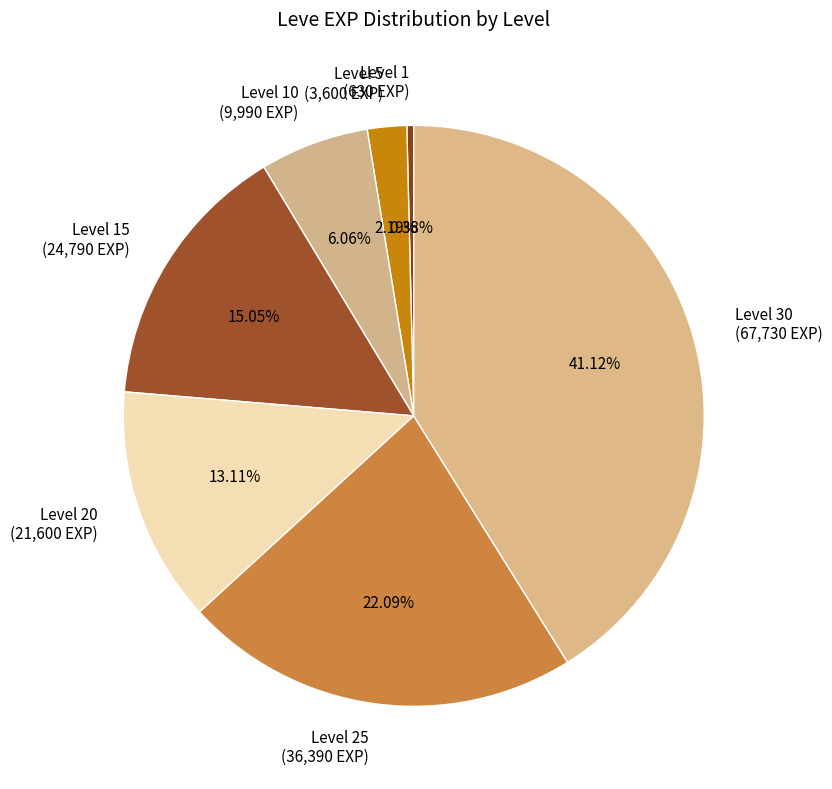

Is there a majority slice in this chart?

No